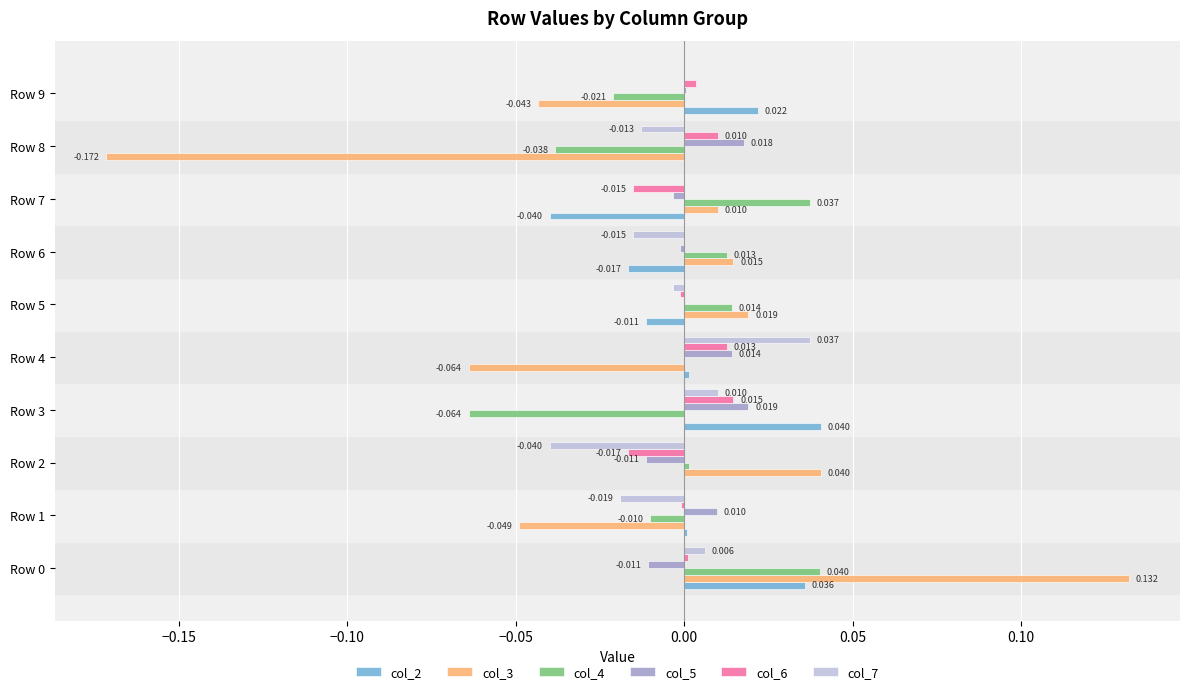

Is the value of col_5 at Row 3 greater than the value of col_4 at Row 8?

Yes